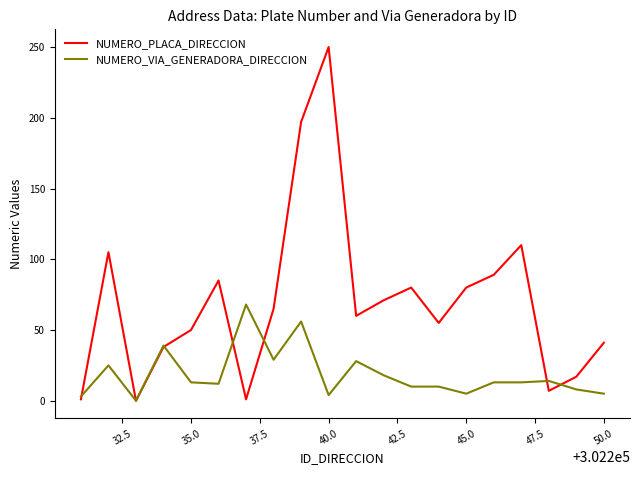

Rank the series by their maximum value, from highest to lowest.

NUMERO_PLACA_DIRECCION, NUMERO_VIA_GENERADORA_DIRECCION